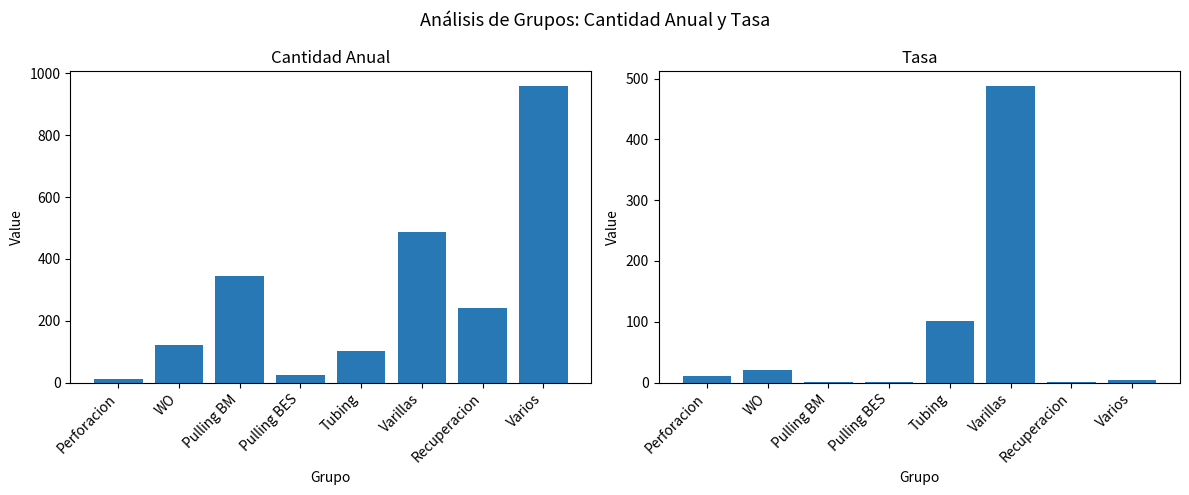

What is the label of the 6th bar from the right?

Pulling BM